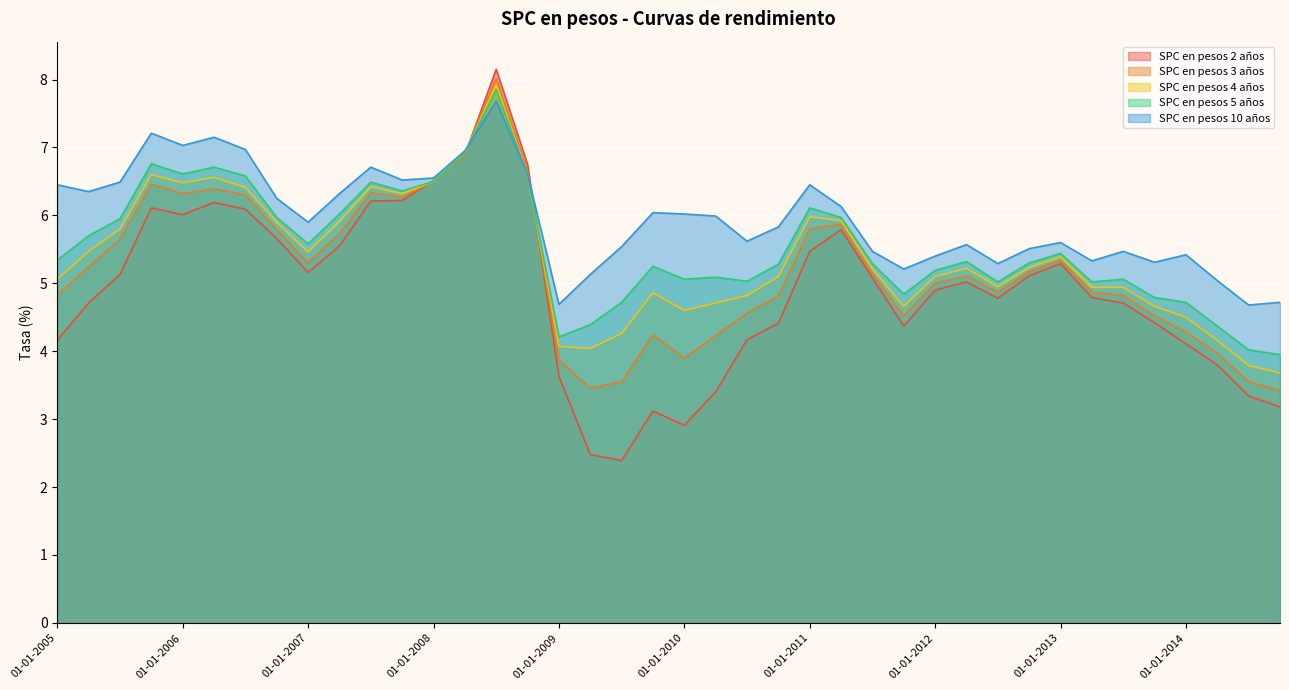

Reading right to left, transcribe all the data shown in this chart.

SPC en pesos 2 años: 01-10-2014=3.2	01-07-2014=3.3	01-04-2014=3.8	01-01-2014=4.1	01-10-2013=4.4	01-07-2013=4.7	01-04-2013=4.8	01-01-2013=5.3	01-10-2012=5.1	01-07-2012=4.8	01-04-2012=5.0	01-01-2012=4.9	01-10-2011=4.4	01-07-2011=5.1	01-04-2011=5.8	01-01-2011=5.5	01-10-2010=4.4	01-07-2010=4.2	01-04-2010=3.4	01-01-2010=2.9	01-10-2009=3.1	01-07-2009=2.4	01-04-2009=2.5	01-01-2009=3.6	01-10-2008=6.8	01-07-2008=8.2	01-04-2008=6.9	01-01-2008=6.5	01-10-2007=6.2	01-07-2007=6.2	01-04-2007=5.5	01-01-2007=5.2	01-10-2006=5.7	01-07-2006=6.1	01-04-2006=6.2	01-01-2006=6.0	01-10-2005=6.1	01-07-2005=5.1	01-04-2005=4.7	01-01-2005=4.2
SPC en pesos 3 años: 01-10-2014=3.4	01-07-2014=3.5	01-04-2014=4.0	01-01-2014=4.3	01-10-2013=4.5	01-07-2013=4.8	01-04-2013=4.9	01-01-2013=5.3	01-10-2012=5.2	01-07-2012=4.9	01-04-2012=5.1	01-01-2012=5.0	01-10-2011=4.5	01-07-2011=5.1	01-04-2011=5.9	01-01-2011=5.8	01-10-2010=4.8	01-07-2010=4.6	01-04-2010=4.2	01-01-2010=3.9	01-10-2009=4.2	01-07-2009=3.5	01-04-2009=3.5	01-01-2009=3.9	01-10-2008=6.7	01-07-2008=8.0	01-04-2008=6.9	01-01-2008=6.5	01-10-2007=6.3	01-07-2007=6.3	01-04-2007=5.7	01-01-2007=5.3	01-10-2006=5.8	01-07-2006=6.3	01-04-2006=6.4	01-01-2006=6.3	01-10-2005=6.5	01-07-2005=5.7	01-04-2005=5.2	01-01-2005=4.8
SPC en pesos 4 años: 01-10-2014=3.7	01-07-2014=3.8	01-04-2014=4.2	01-01-2014=4.5	01-10-2013=4.7	01-07-2013=4.9	01-04-2013=4.9	01-01-2013=5.4	01-10-2012=5.2	01-07-2012=5.0	01-04-2012=5.2	01-01-2012=5.1	01-10-2011=4.7	01-07-2011=5.2	01-04-2011=5.9	01-01-2011=6.0	01-10-2010=5.1	01-07-2010=4.8	01-04-2010=4.7	01-01-2010=4.6	01-10-2009=4.9	01-07-2009=4.3	01-04-2009=4.0	01-01-2009=4.1	01-10-2008=6.6	01-07-2008=7.9	01-04-2008=6.9	01-01-2008=6.5	01-10-2007=6.3	01-07-2007=6.4	01-04-2007=5.9	01-01-2007=5.5	01-10-2006=5.9	01-07-2006=6.4	01-04-2006=6.6	01-01-2006=6.5	01-10-2005=6.6	01-07-2005=5.8	01-04-2005=5.5	01-01-2005=5.1
SPC en pesos 5 años: 01-10-2014=4.0	01-07-2014=4.0	01-04-2014=4.4	01-01-2014=4.7	01-10-2013=4.8	01-07-2013=5.1	01-04-2013=5.0	01-01-2013=5.4	01-10-2012=5.3	01-07-2012=5.0	01-04-2012=5.3	01-01-2012=5.2	01-10-2011=4.8	01-07-2011=5.3	01-04-2011=6.0	01-01-2011=6.1	01-10-2010=5.3	01-07-2010=5.0	01-04-2010=5.1	01-01-2010=5.1	01-10-2009=5.2	01-07-2009=4.7	01-04-2009=4.4	01-01-2009=4.2	01-10-2008=6.6	01-07-2008=7.8	01-04-2008=6.9	01-01-2008=6.5	01-10-2007=6.4	01-07-2007=6.5	01-04-2007=6.0	01-01-2007=5.6	01-10-2006=6.0	01-07-2006=6.6	01-04-2006=6.7	01-01-2006=6.6	01-10-2005=6.8	01-07-2005=6.0	01-04-2005=5.7	01-01-2005=5.3
SPC en pesos 10 años: 01-10-2014=4.7	01-07-2014=4.7	01-04-2014=5.0	01-01-2014=5.4	01-10-2013=5.3	01-07-2013=5.5	01-04-2013=5.3	01-01-2013=5.6	01-10-2012=5.5	01-07-2012=5.3	01-04-2012=5.6	01-01-2012=5.4	01-10-2011=5.2	01-07-2011=5.5	01-04-2011=6.1	01-01-2011=6.5	01-10-2010=5.8	01-07-2010=5.6	01-04-2010=6.0	01-01-2010=6.0	01-10-2009=6.0	01-07-2009=5.5	01-04-2009=5.1	01-01-2009=4.7	01-10-2008=6.6	01-07-2008=7.7	01-04-2008=7.0	01-01-2008=6.5	01-10-2007=6.5	01-07-2007=6.7	01-04-2007=6.3	01-01-2007=5.9	01-10-2006=6.2	01-07-2006=7.0	01-04-2006=7.2	01-01-2006=7.0	01-10-2005=7.2	01-07-2005=6.5	01-04-2005=6.3	01-01-2005=6.5